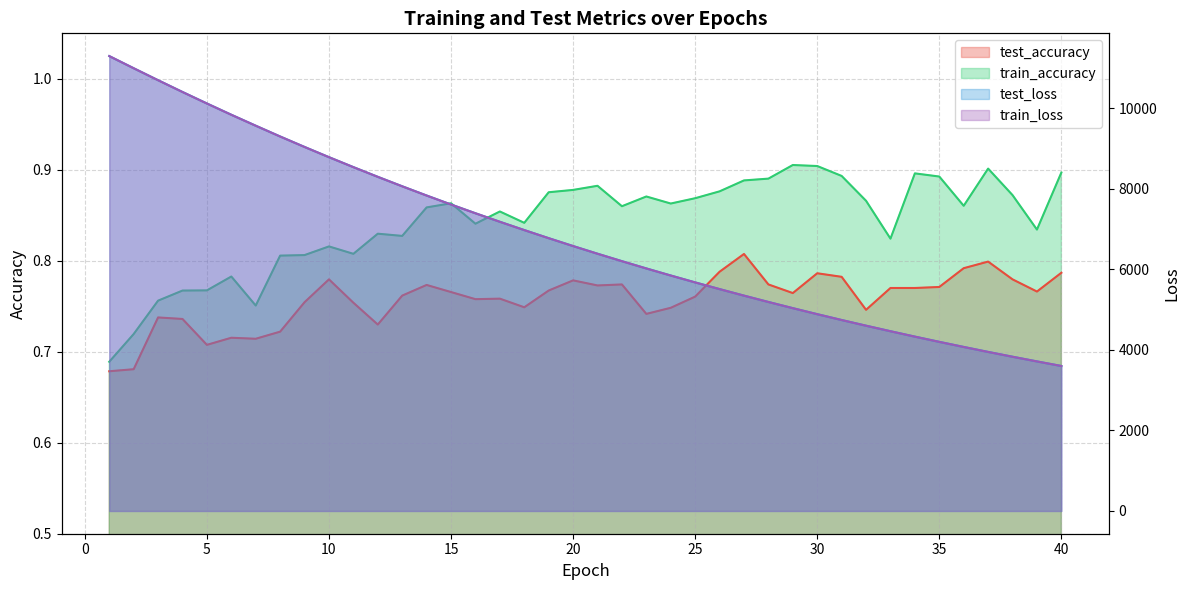

Rank the series at 20 from lowest to highest value.

test_accuracy, train_accuracy, train_loss, test_loss